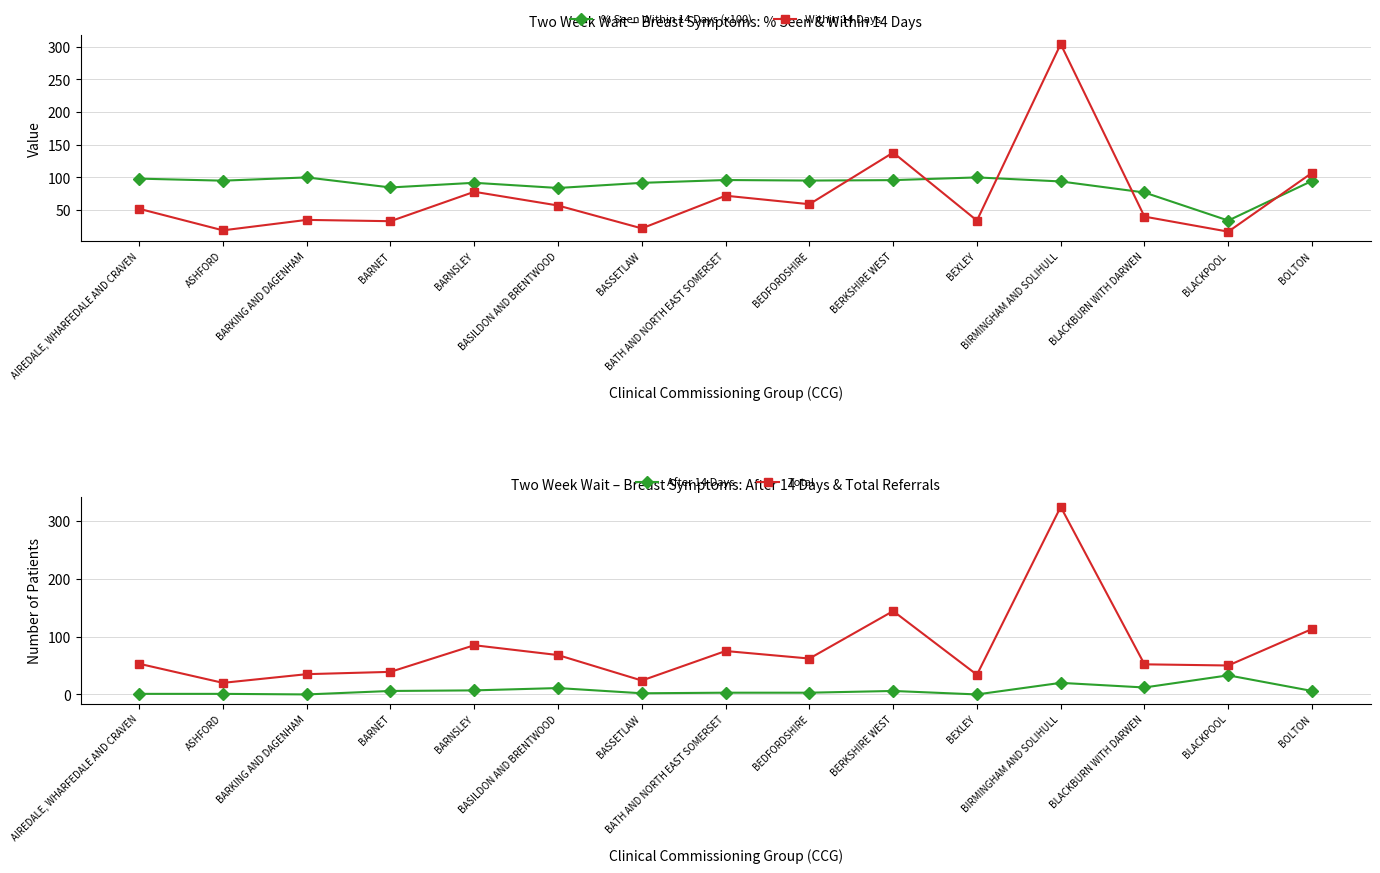

Where is the first local minimum for Total?

ASHFORD